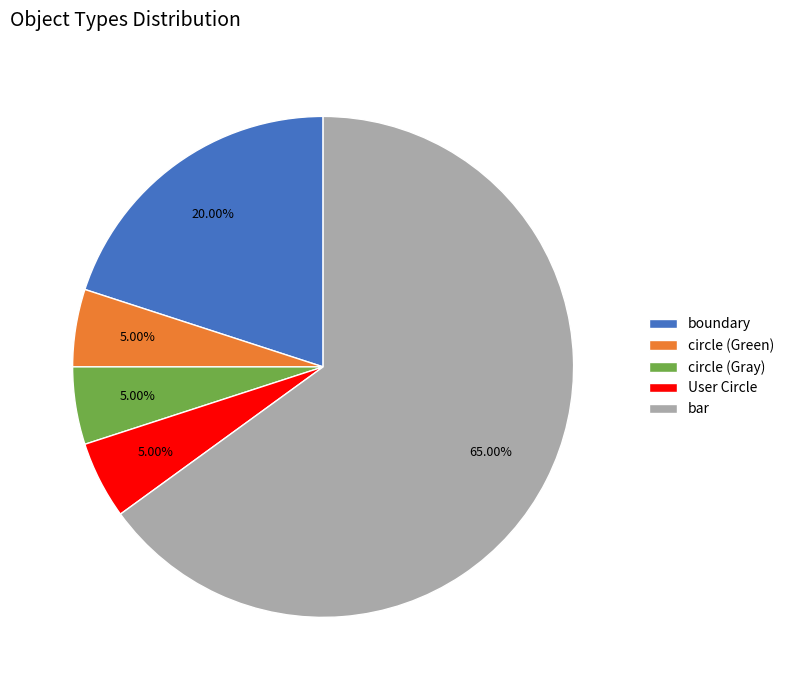

What percentage do circle (Gray) and User Circle together represent?

10.0%